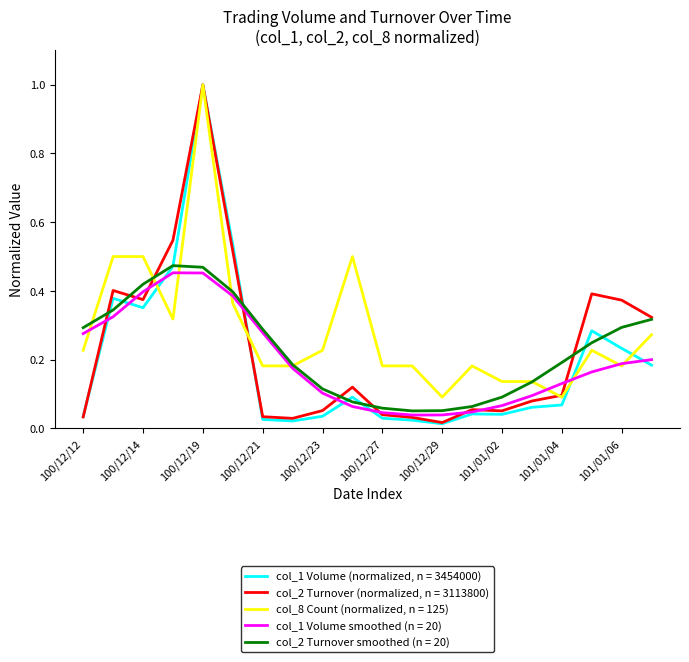

What is the greatest value displayed?

1.0